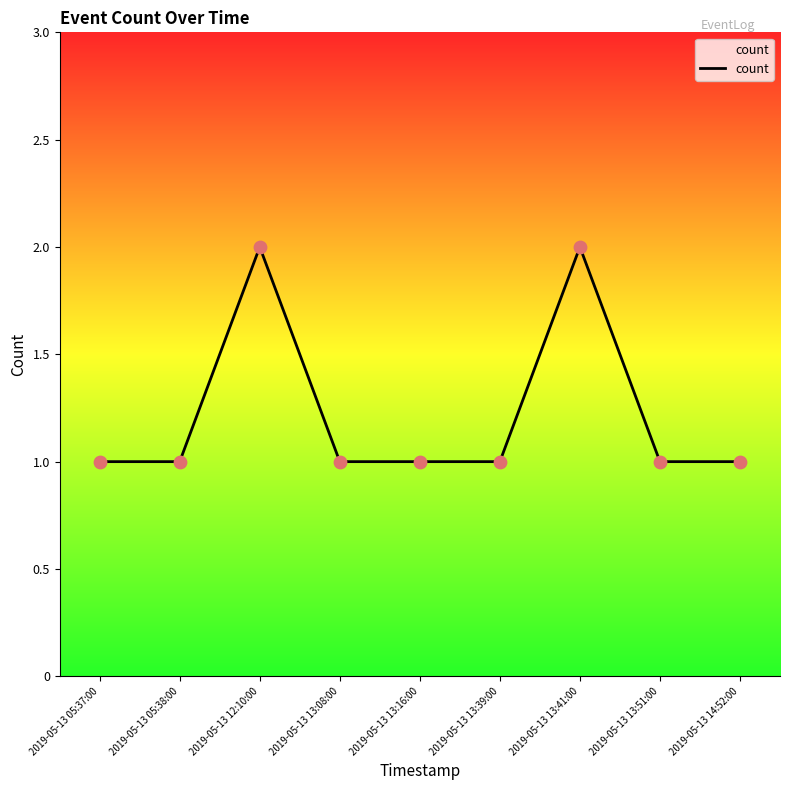

Between 2019-05-13 05:37:00 and 2019-05-13 12:10:00, which is larger?

2019-05-13 12:10:00